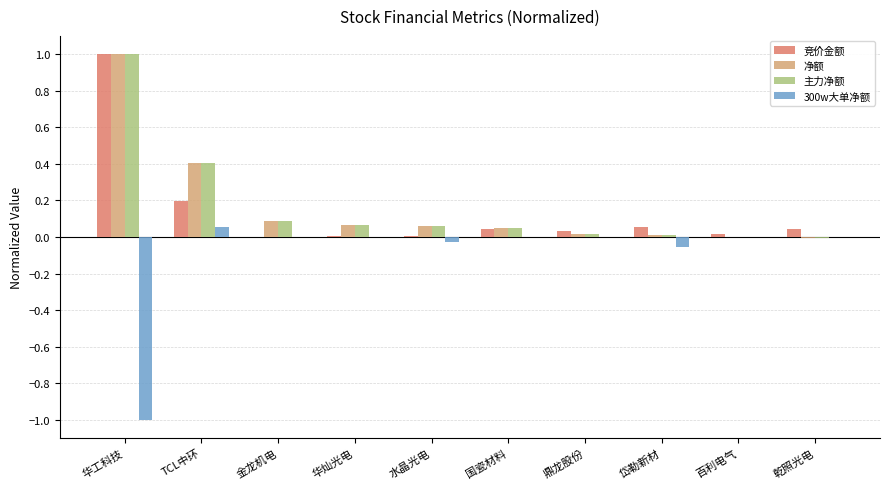

At which category is the sum across all series the highest?

华工科技